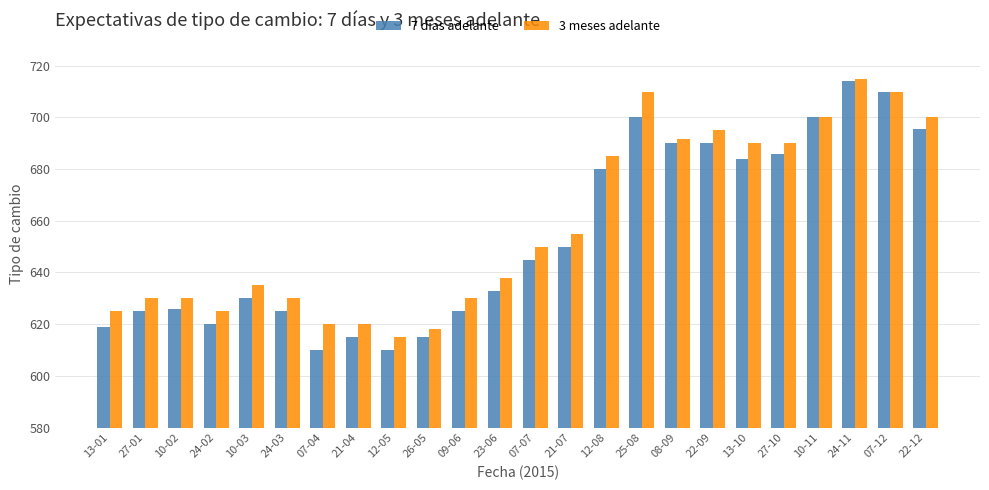

How many distinct data groups are displayed?

2